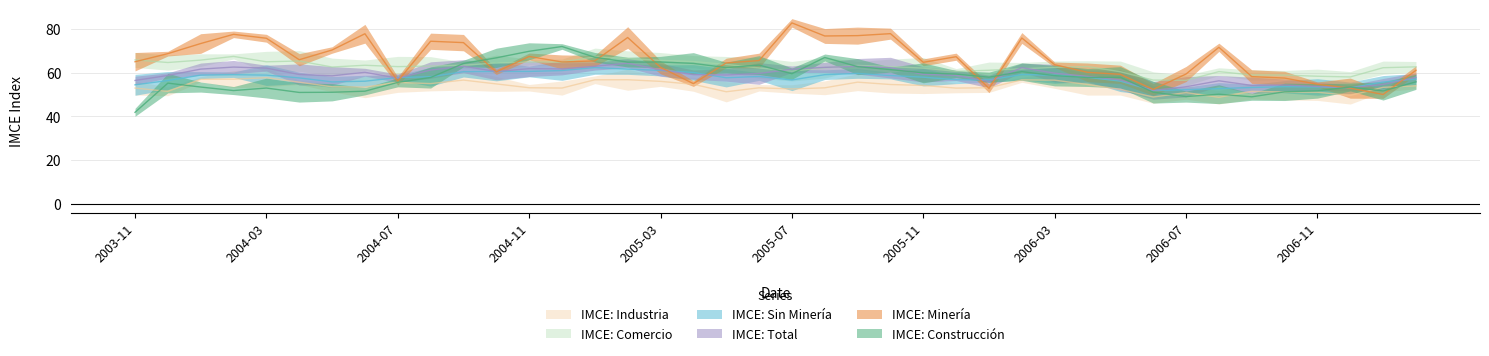

True or false: IMCE: Comercio has more than 1 interior local peaks.

True